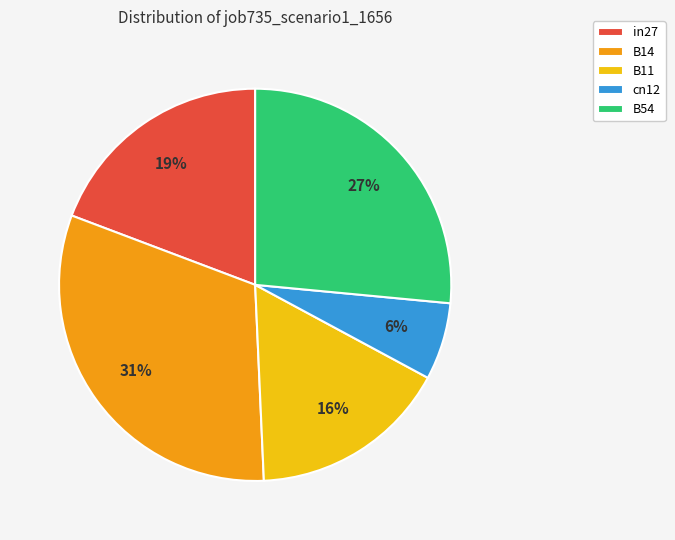

Which category has the biggest portion of the pie?

B14